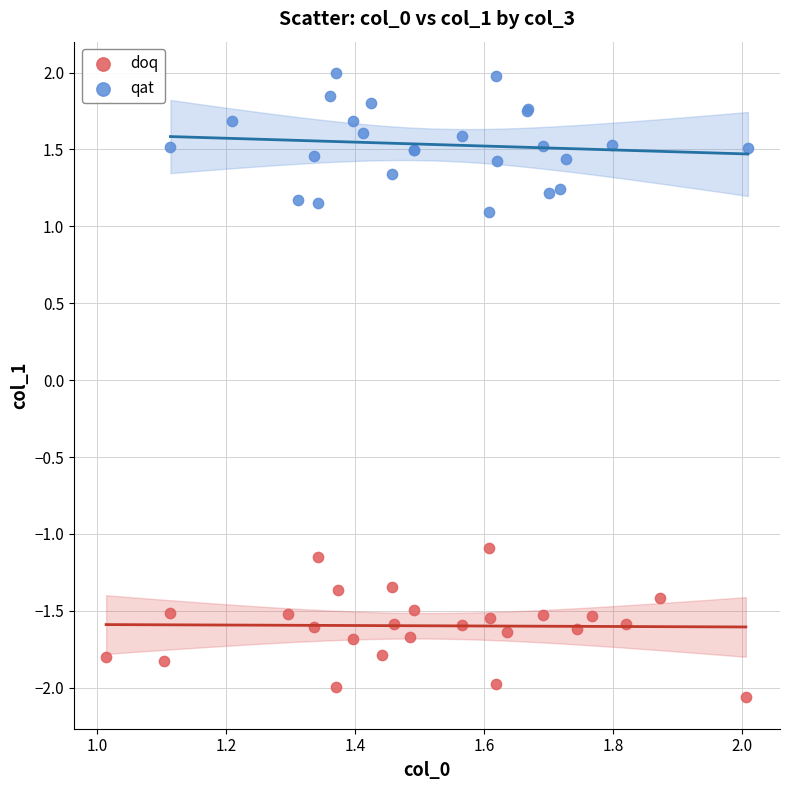

Which series reaches the maximum Y coordinate?

qat